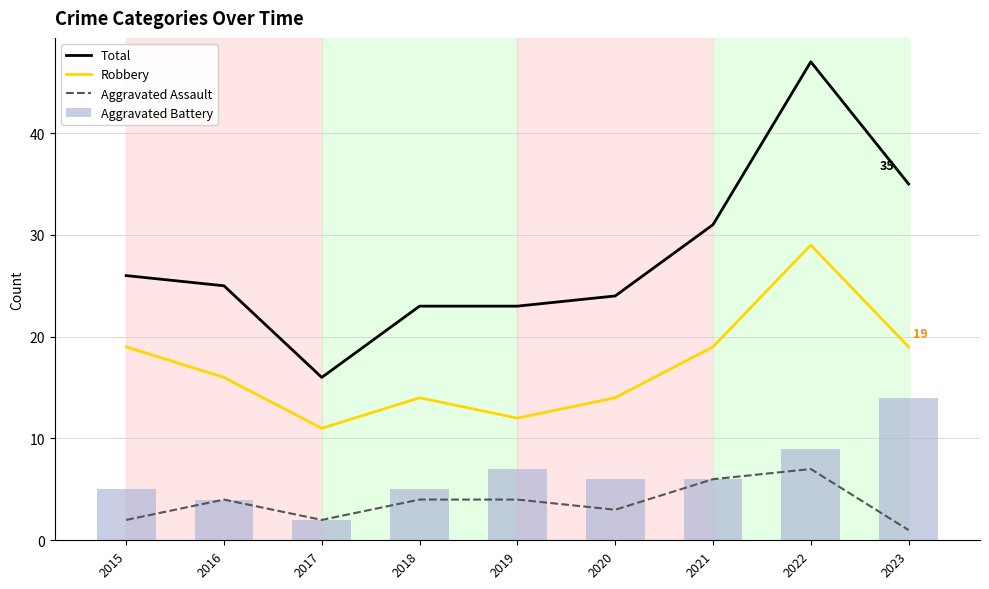

Reading left to right, transcribe all the data shown in this chart.

Total: 26	25	16	23	23	24	31	47	35
Robbery: 19	16	11	14	12	14	19	29	19
Aggravated Assault: 2	4	2	4	4	3	6	7	1
Aggravated Battery: 5	4	2	5	7	6	6	9	14